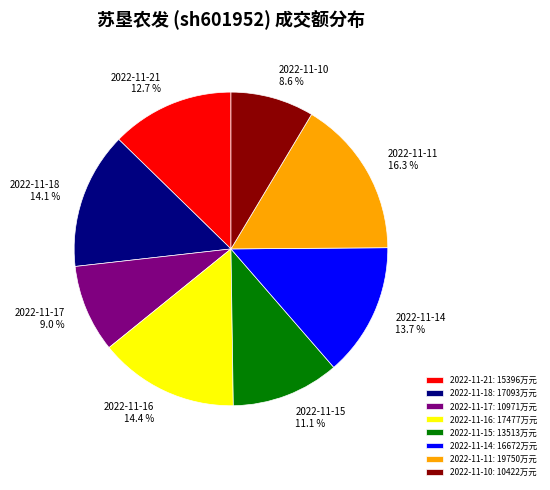

Which slice is the largest?

2022-11-11